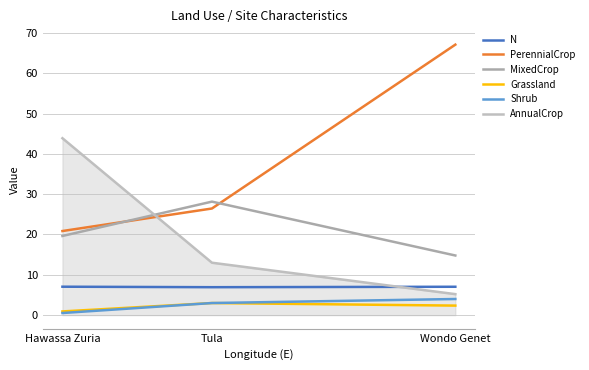

How many lines are shown in the chart?

6